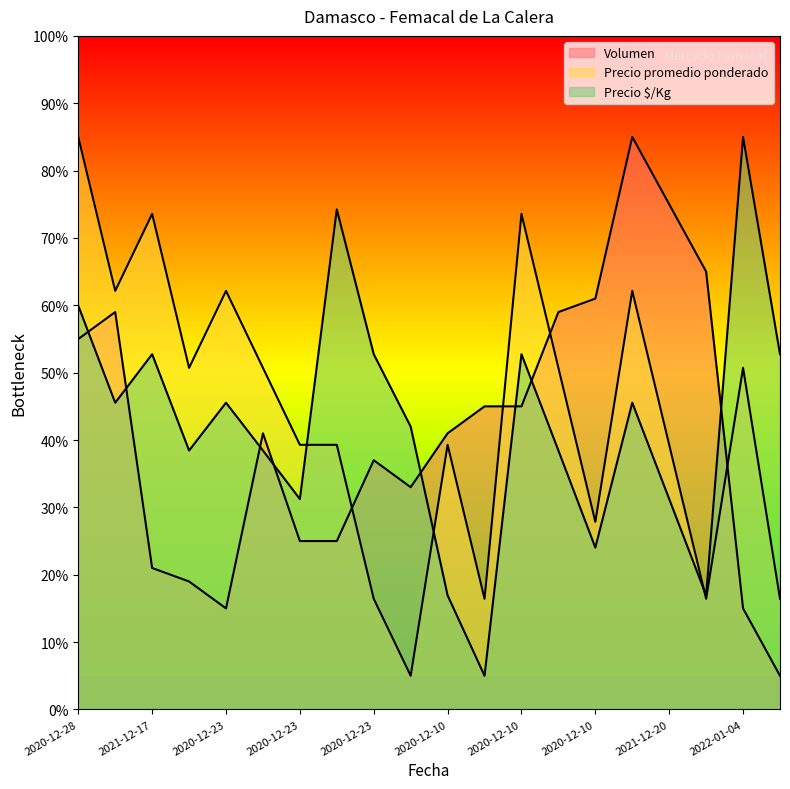

How many times do Volumen and Precio $/Kg cross each other?

8